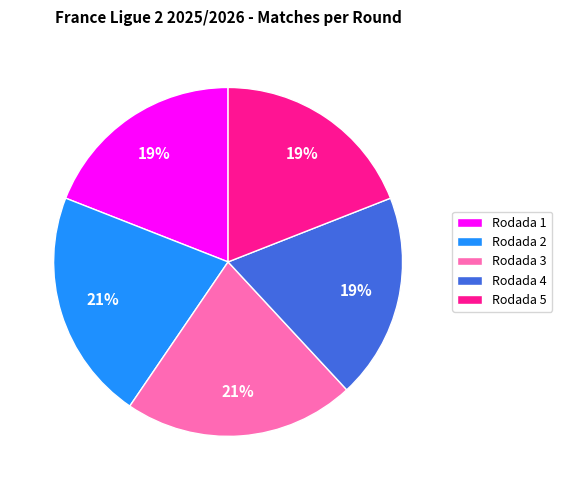

To the nearest percent, what is the difference between the largest and smallest slice percentages?

2%